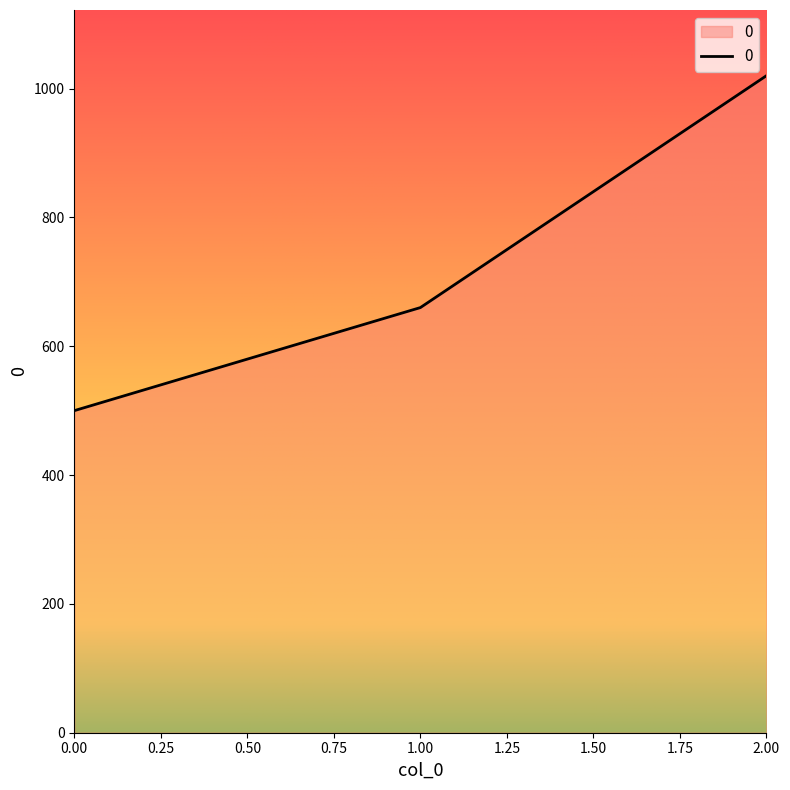

The value at 2.00 is 423. True or false?

False